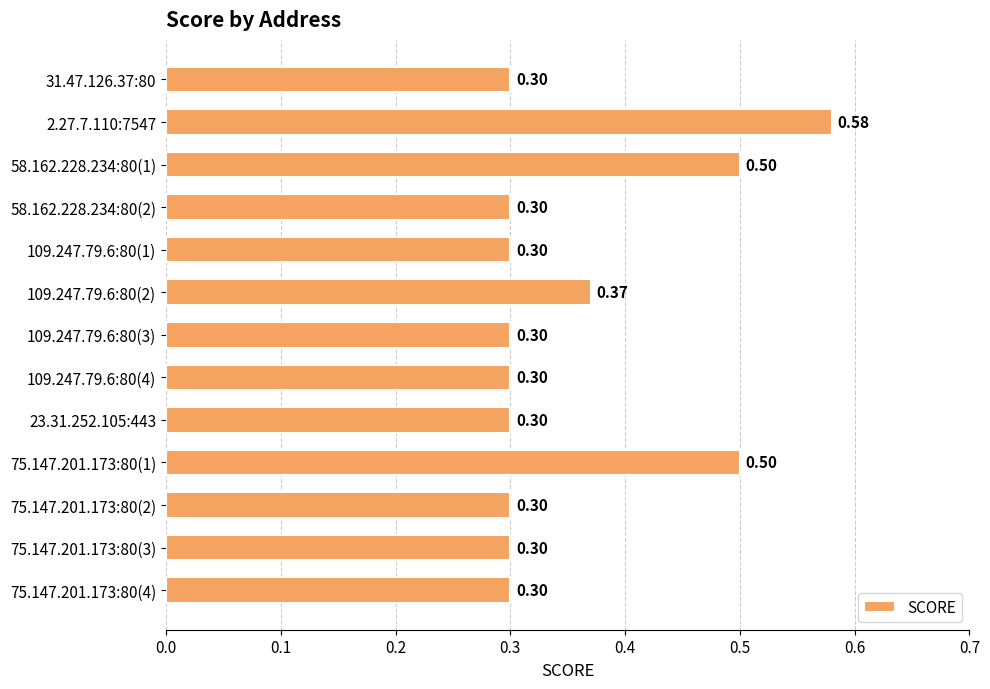

Does the chart contain any negative values?

No